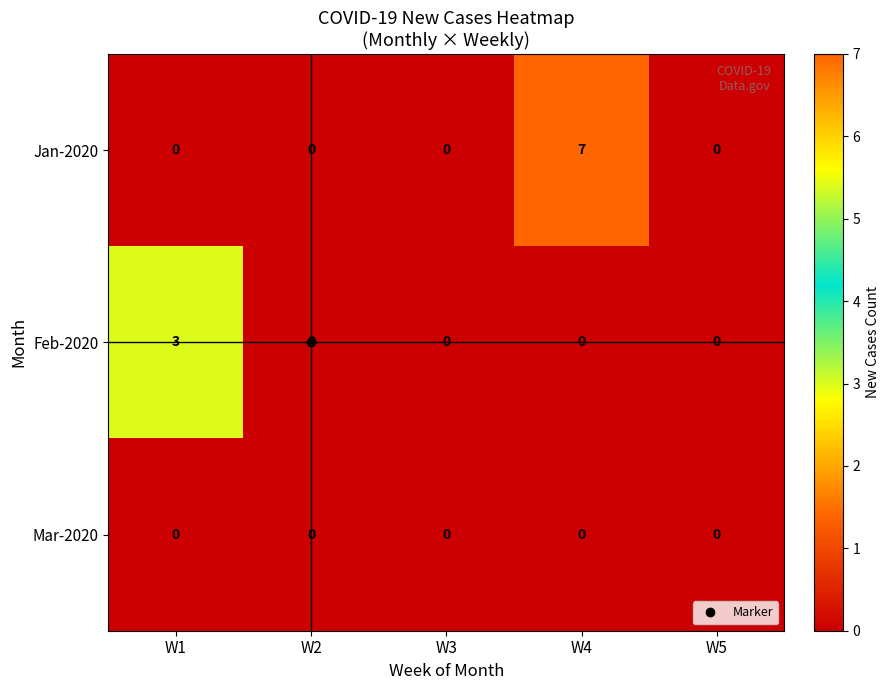

Which series has the largest total across all categories?

Jan-2020